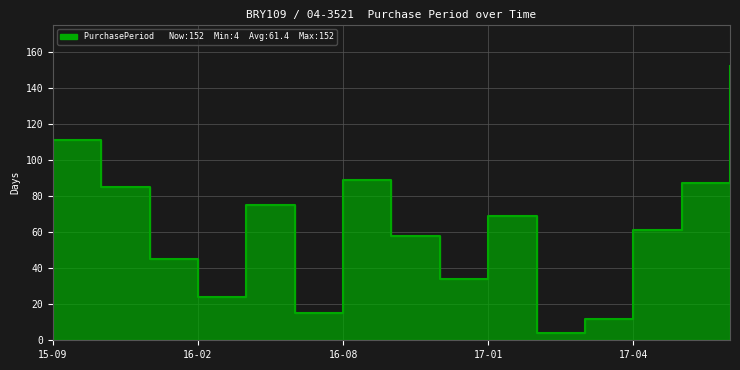

What position from the left is 2016-05-03?

5